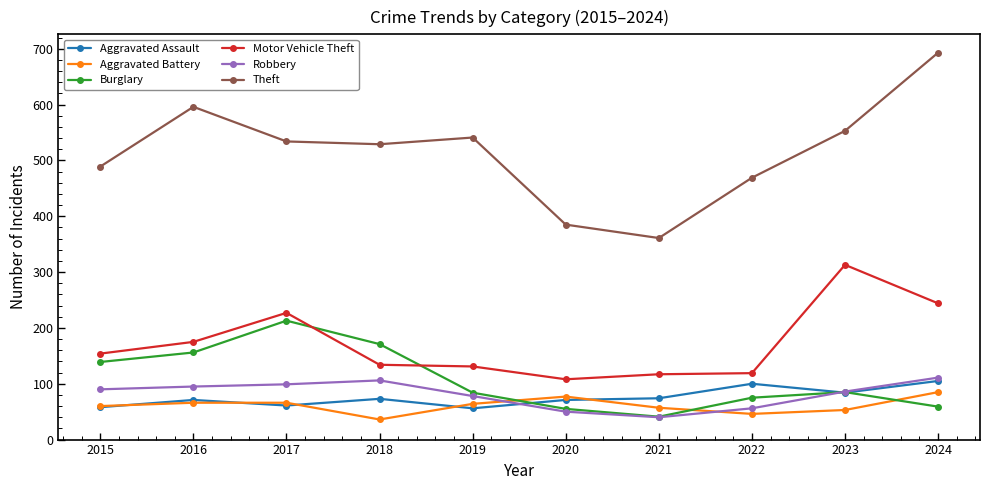

True or false: Robbery and Aggravated Battery intersect in this chart.

True